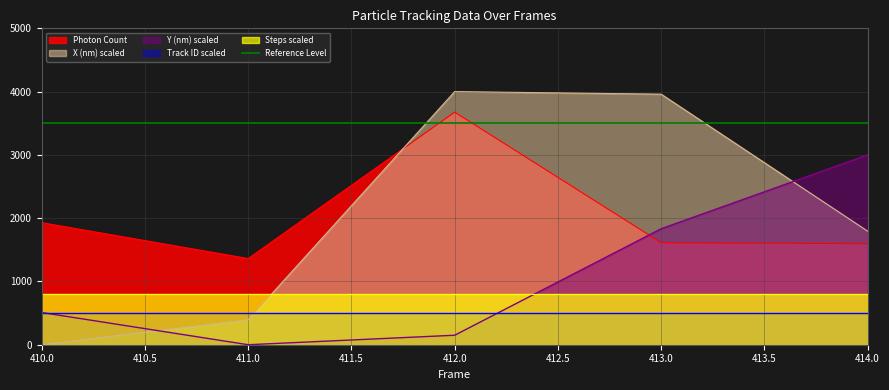

What is the average value of the Y (nm) series?

1098.3